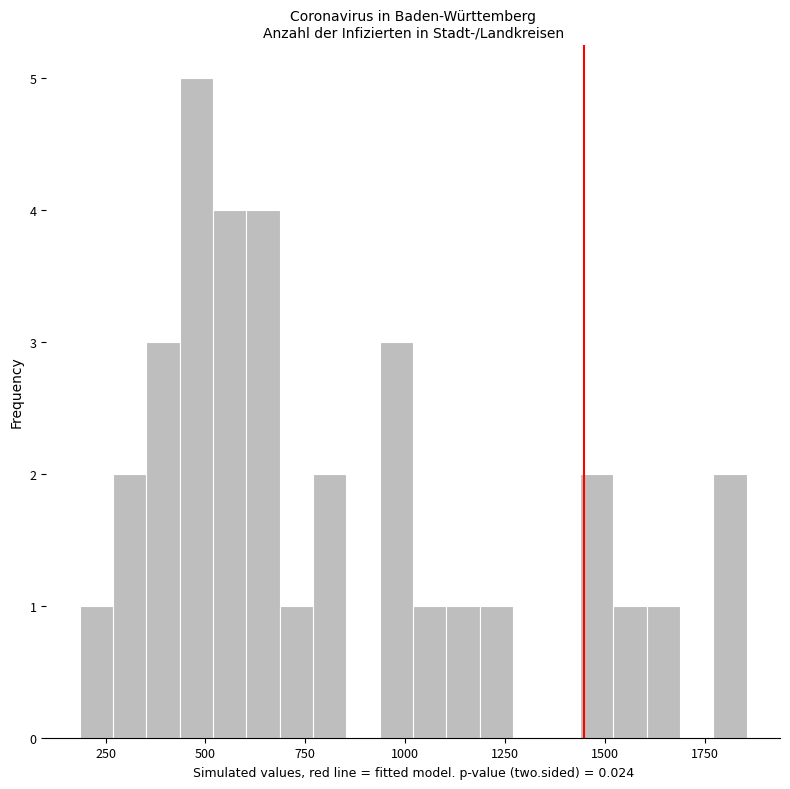

Around what value on the x-axis is the tallest bar? Give the approximate position of its centre, as read against the axis.

500